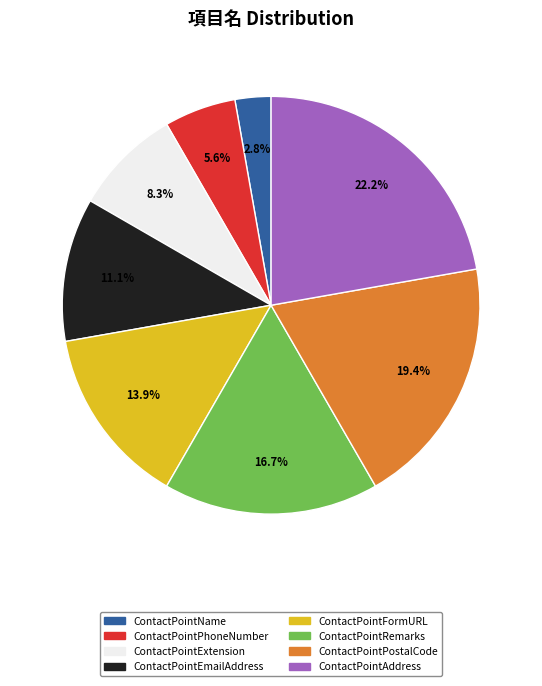

Is there a majority slice in this chart?

No